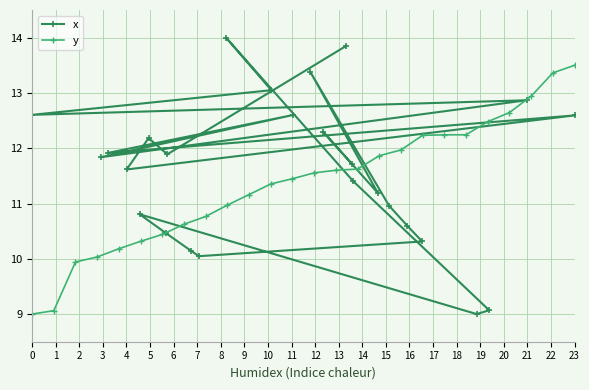

What is the difference between the highest and lowest values at 20?

0.3